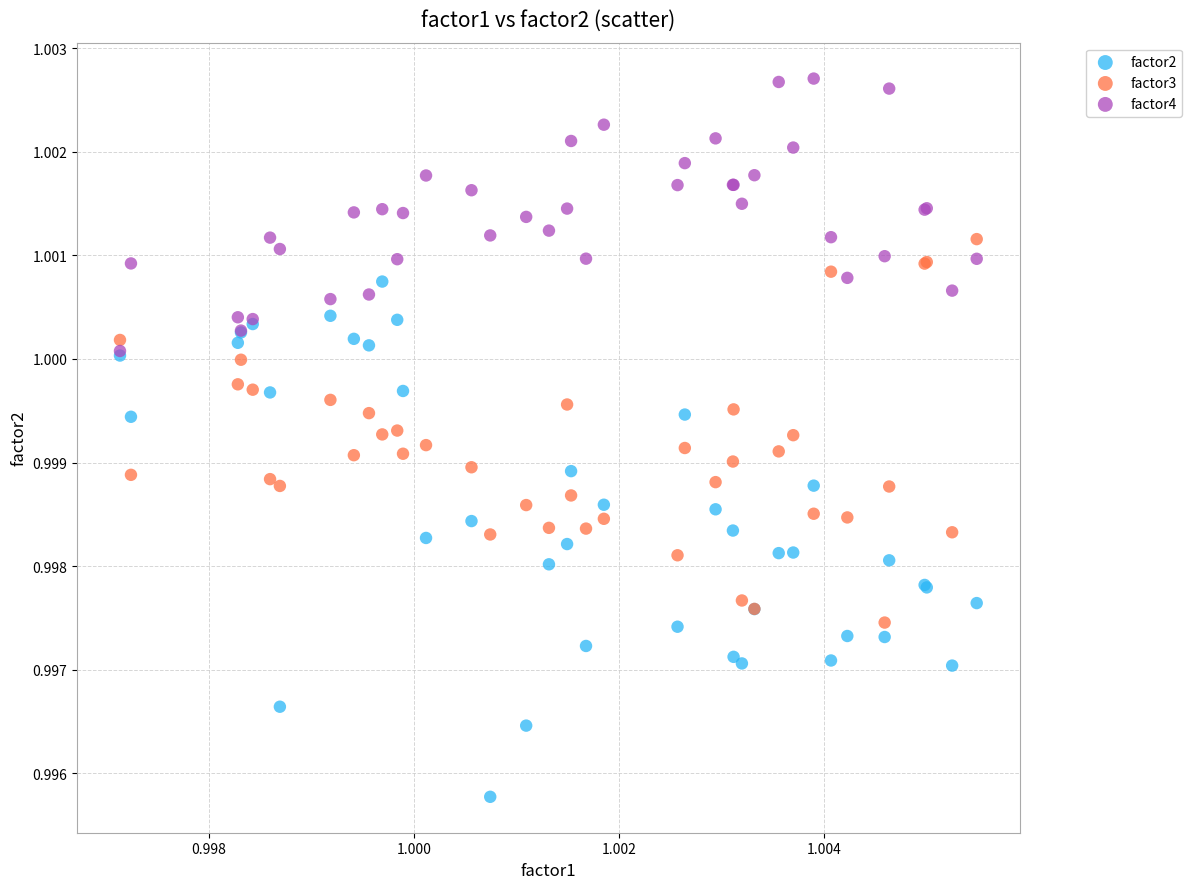

What are all the series names shown in the legend?

factor2, factor3, factor4